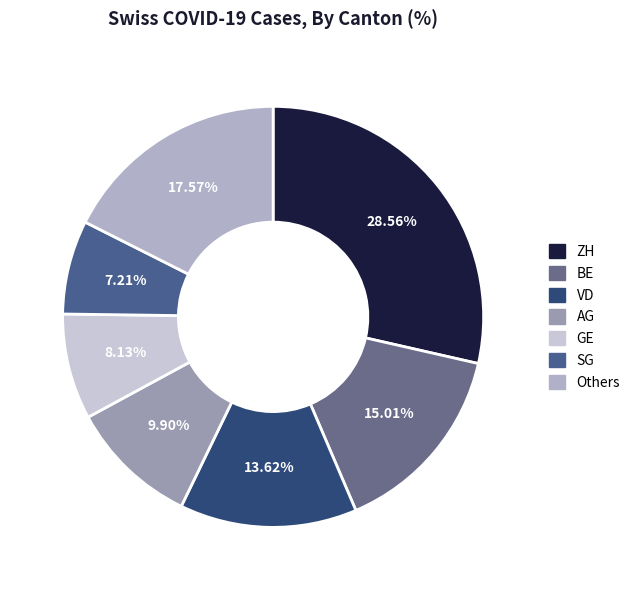

How many slices are in this pie chart?

7